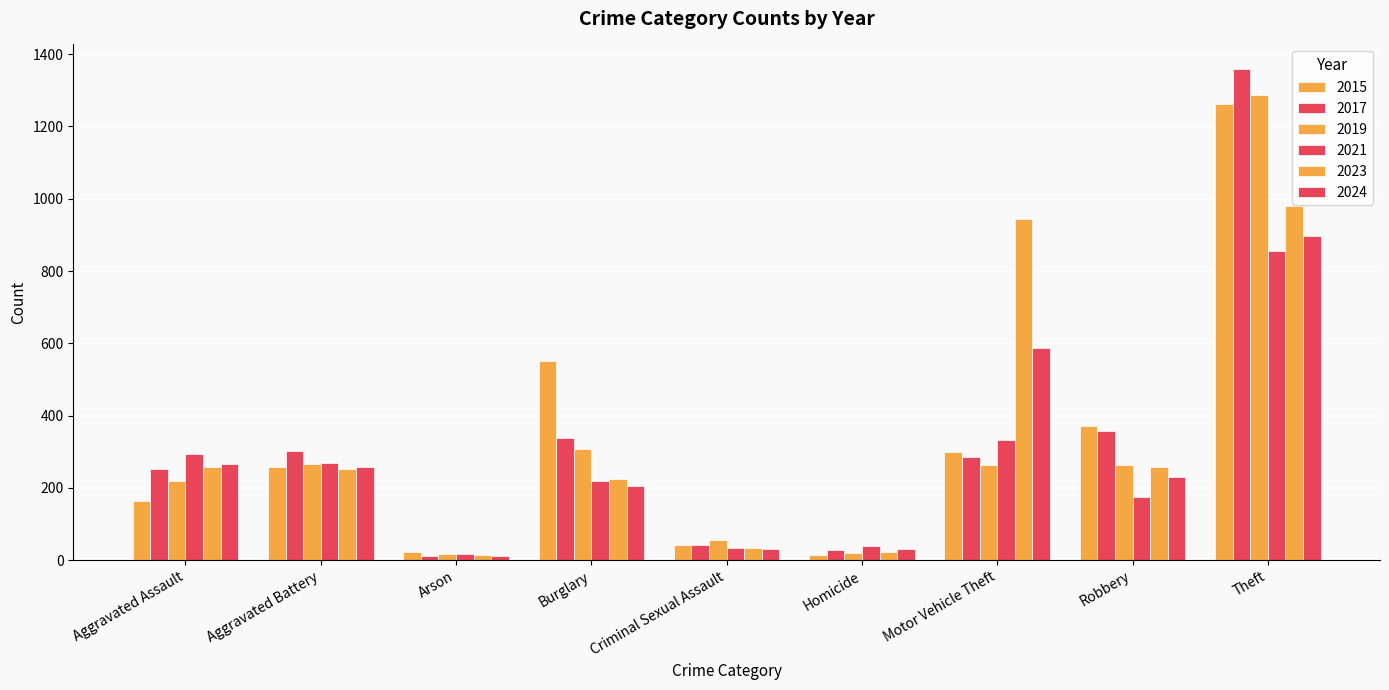

Reading right to left, extract all data points from this chart.

2015: Theft=1263	Robbery=372	Motor Vehicle Theft=299	Homicide=13	Criminal Sexual Assault=43	Burglary=552	Arson=22	Aggravated Battery=259	Aggravated Assault=164
2017: Theft=1359	Robbery=356	Motor Vehicle Theft=285	Homicide=27	Criminal Sexual Assault=41	Burglary=339	Arson=12	Aggravated Battery=303	Aggravated Assault=251
2019: Theft=1288	Robbery=263	Motor Vehicle Theft=262	Homicide=21	Criminal Sexual Assault=55	Burglary=308	Arson=16	Aggravated Battery=267	Aggravated Assault=220
2021: Theft=856	Robbery=175	Motor Vehicle Theft=332	Homicide=38	Criminal Sexual Assault=33	Burglary=220	Arson=18	Aggravated Battery=270	Aggravated Assault=295
2023: Theft=980	Robbery=257	Motor Vehicle Theft=943	Homicide=22	Criminal Sexual Assault=34	Burglary=225	Arson=15	Aggravated Battery=251	Aggravated Assault=259
2024: Theft=896	Robbery=230	Motor Vehicle Theft=587	Homicide=30	Criminal Sexual Assault=31	Burglary=206	Arson=12	Aggravated Battery=259	Aggravated Assault=267